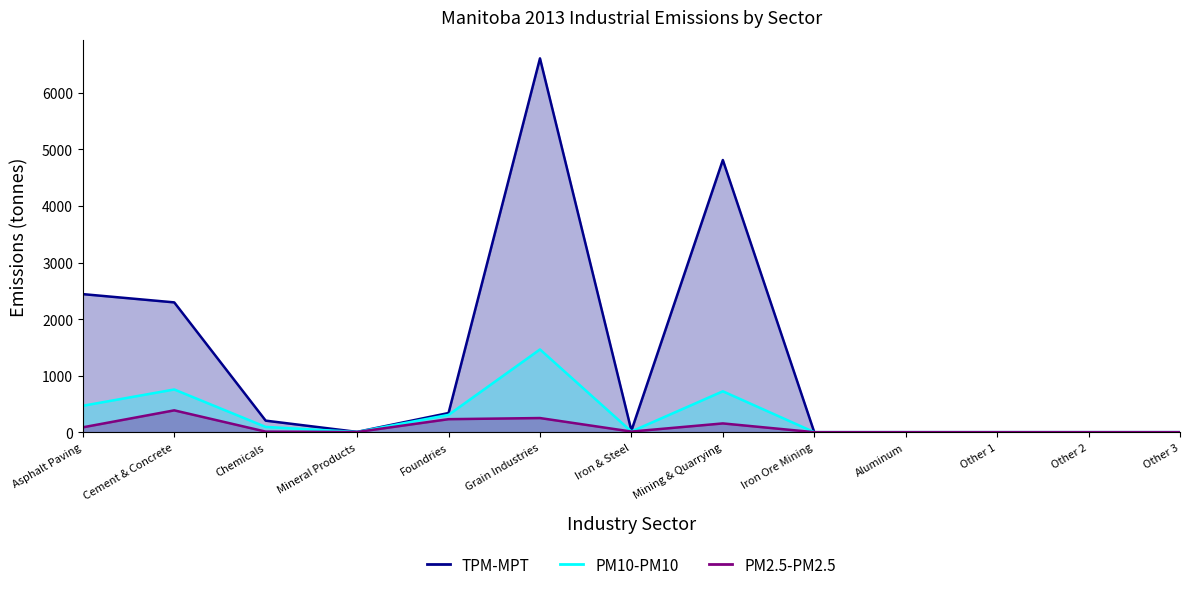

In PM10-PM10, how many points are lower than both neighbors (excluding endpoints)?

2